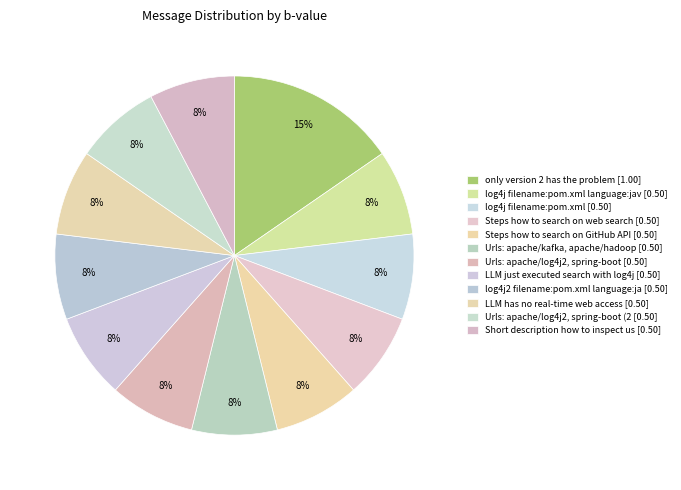

How many segments does this pie chart have?

12